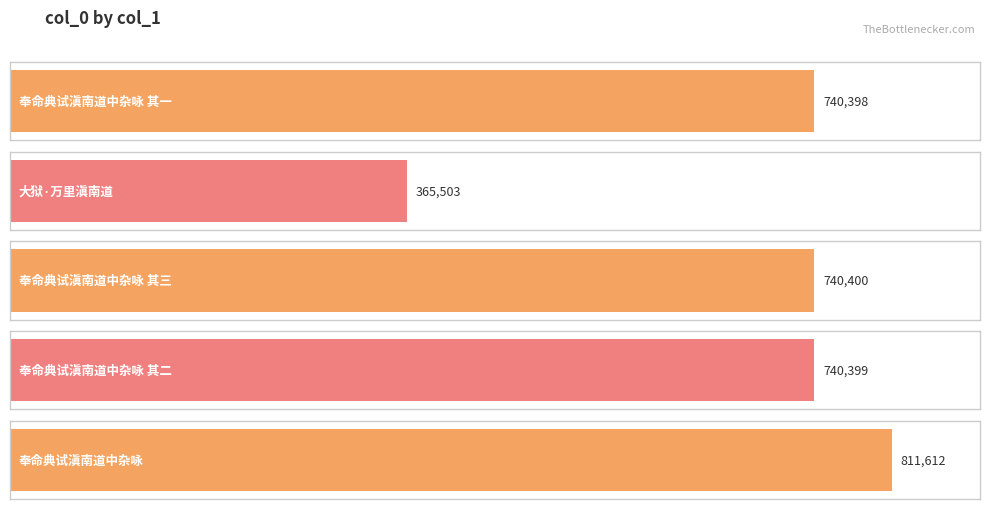

What is the smallest value displayed?

365503